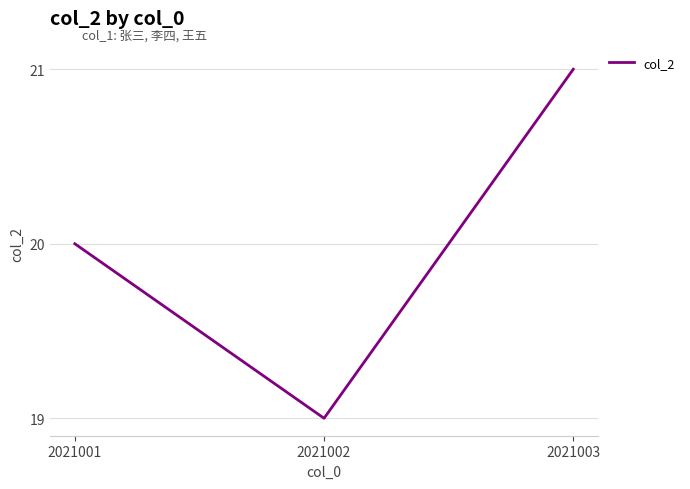

What is the change in value from 2021001 to 2021002?

-1